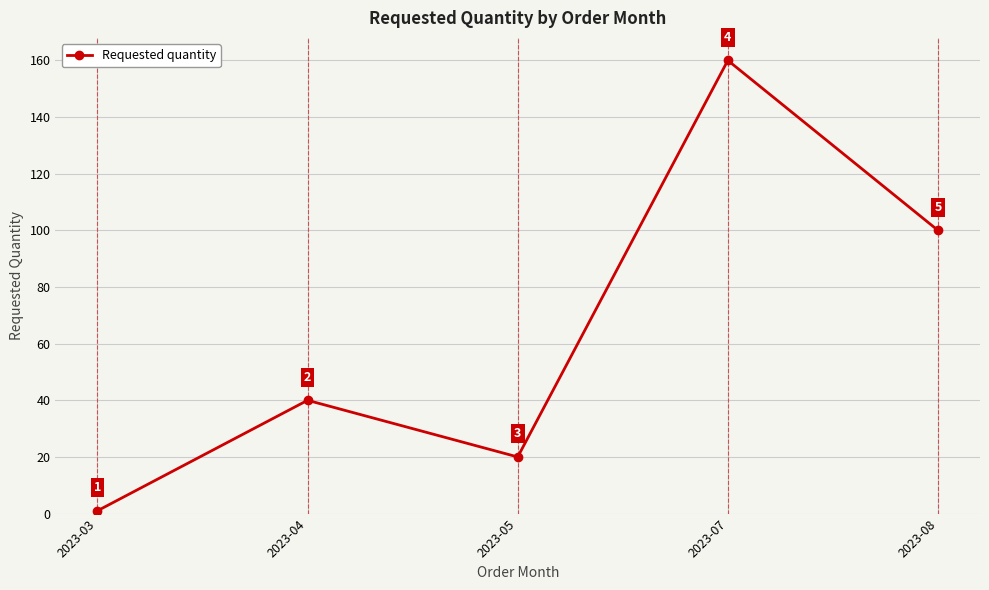

How many series are shown in this chart?

1